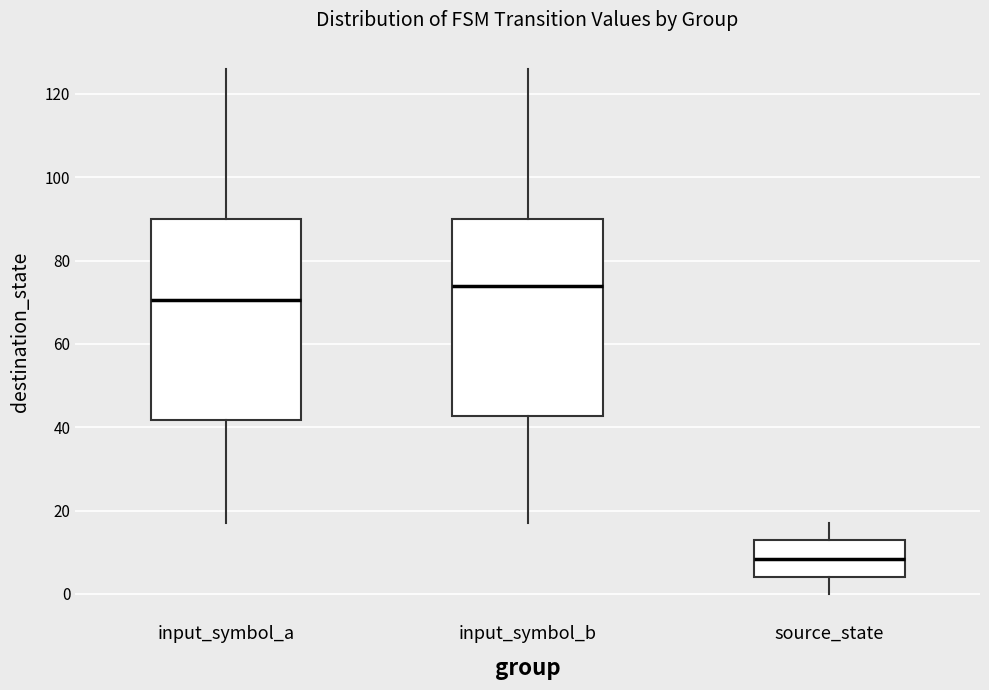

Reading left to right, transcribe this box plot: for each box, give where its median line is, the range the box spans, and where its two whiskers end, as read against the y-axis. The values are not printed on the chart, so give them approximately, as read against the axis.

input_symbol_a: median 70, box 42 to 90, whiskers 18 to 126
input_symbol_b: median 74, box 42 to 90, whiskers 18 to 126
source_state: median 8, box 4 to 14, whiskers 0 to 18